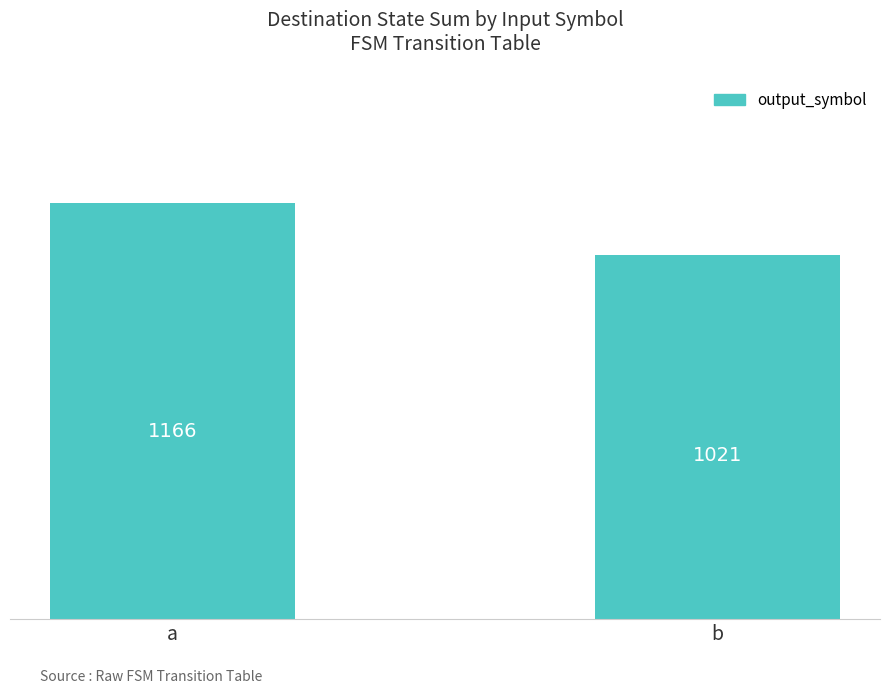

True or false: the data shows 1021 at b.

True